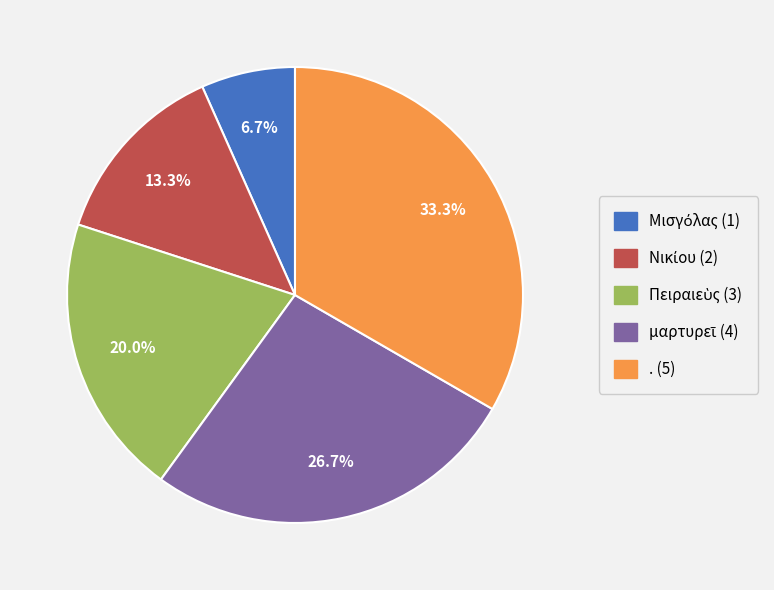

Is there a majority slice in this chart?

No